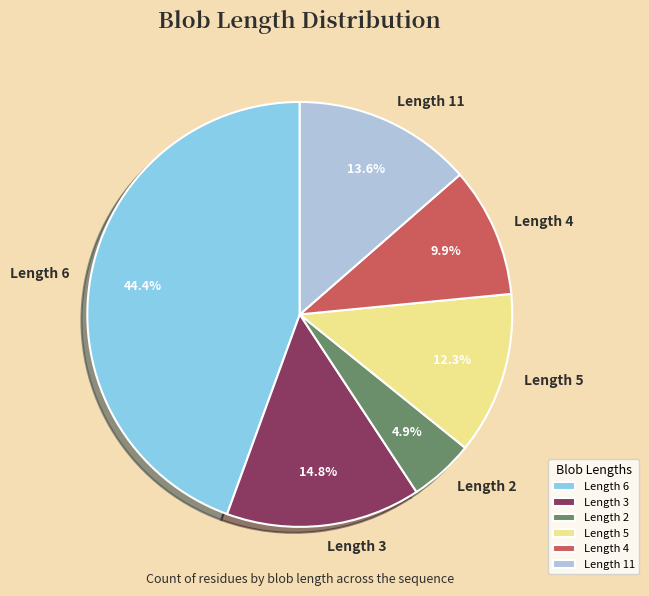

Between Length 6 and Length 4, which is larger?

Length 6